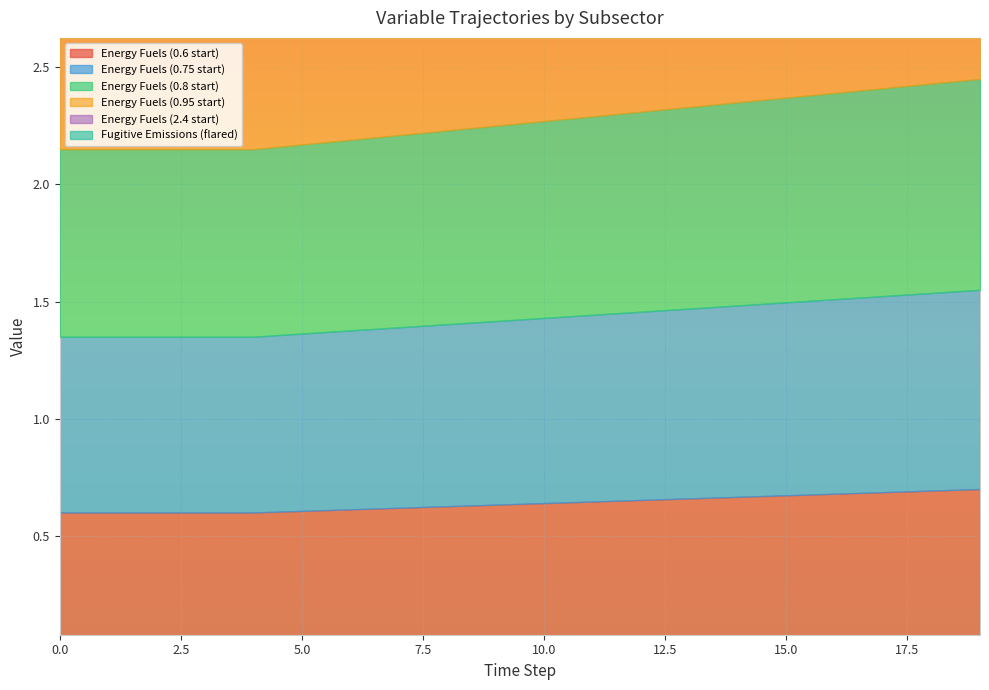

Reading left to right, list all the values displayed in this chart.

Energy Fuels (0.6 start): 0.6	0.6	0.6	0.6	0.6	0.6	0.6	0.6	0.6	0.6	0.6	0.6	0.7	0.7	0.7	0.7	0.7	0.7	0.7	0.7
Energy Fuels (0.75 start): 0.8	0.8	0.8	0.8	0.8	0.8	0.8	0.8	0.8	0.8	0.8	0.8	0.8	0.8	0.8	0.8	0.8	0.8	0.8	0.8
Energy Fuels (0.8 start): 0.8	0.8	0.8	0.8	0.8	0.8	0.8	0.8	0.8	0.8	0.8	0.8	0.9	0.9	0.9	0.9	0.9	0.9	0.9	0.9
Energy Fuels (0.95 start): 0.9	0.9	0.9	0.9	0.9	1.0	1.0	1.0	1.0	1.0	1.0	1.0	1.0	1.0	1.0	1.0	1.0	1.0	1.0	1.1
Energy Fuels (2.4 start): 2.4	2.4	2.4	2.4	2.4	2.4	2.4	2.4	2.4	2.4	2.4	2.4	2.5	2.5	2.5	2.5	2.5	2.5	2.5	2.5
Fugitive Emissions (flared): 0.1	0.1	0.1	0.1	0.1	0.1	0.1	0.1	0.2	0.2	0.2	0.2	0.2	0.2	0.2	0.3	0.3	0.3	0.3	0.3